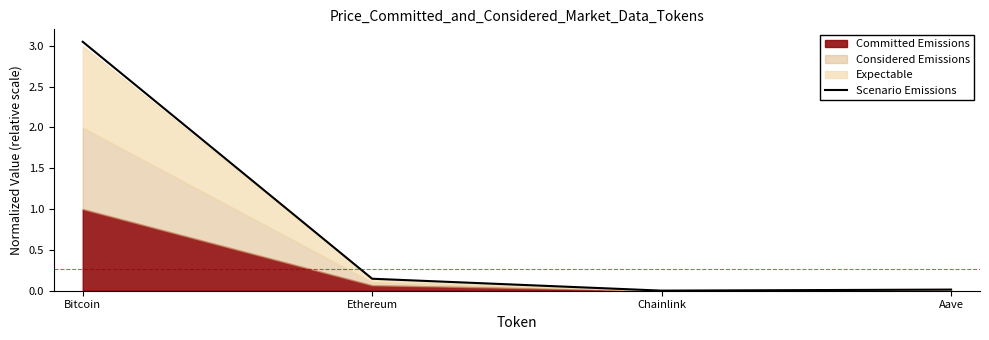

At which category does the chart reach its peak across all series?

Bitcoin